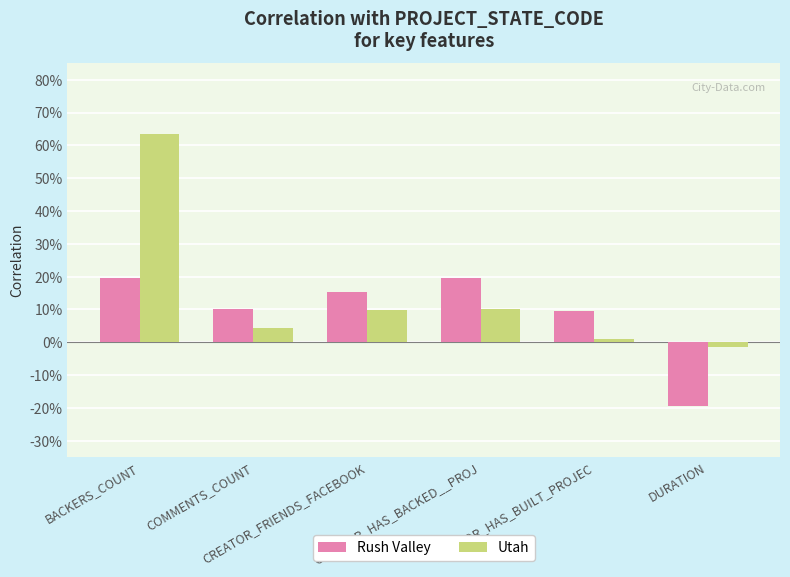

At COMMENTS_COUNT, list the series in order from smallest to largest.

Utah, Rush Valley